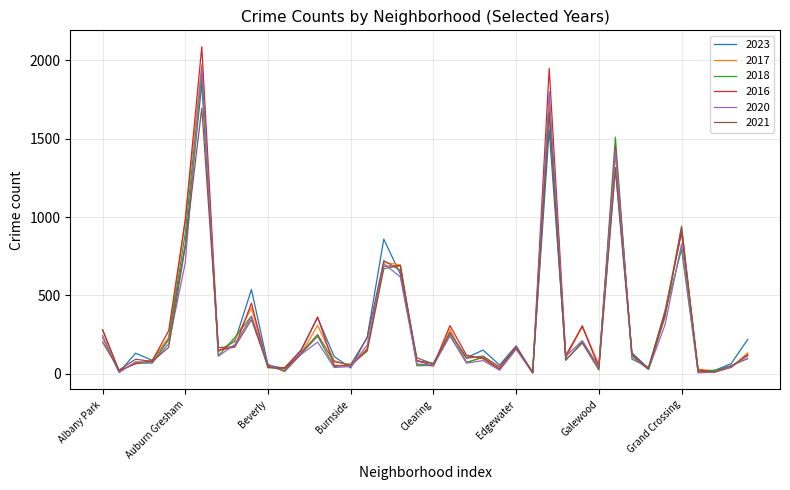

What is the maximum value for 2017?

1972